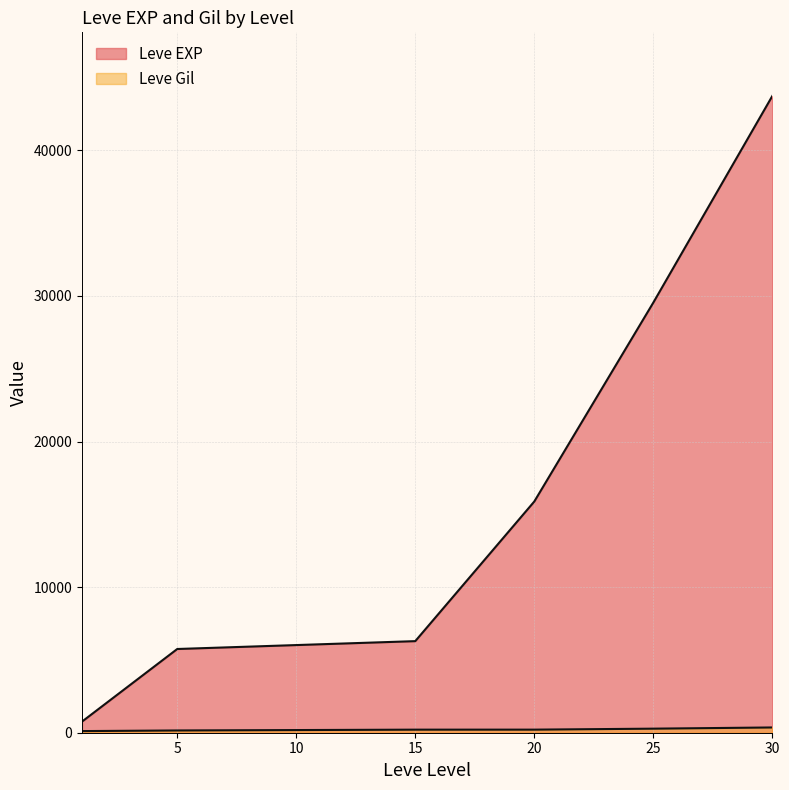

The Leve Gil series shows 382 at 25. True or false?

False